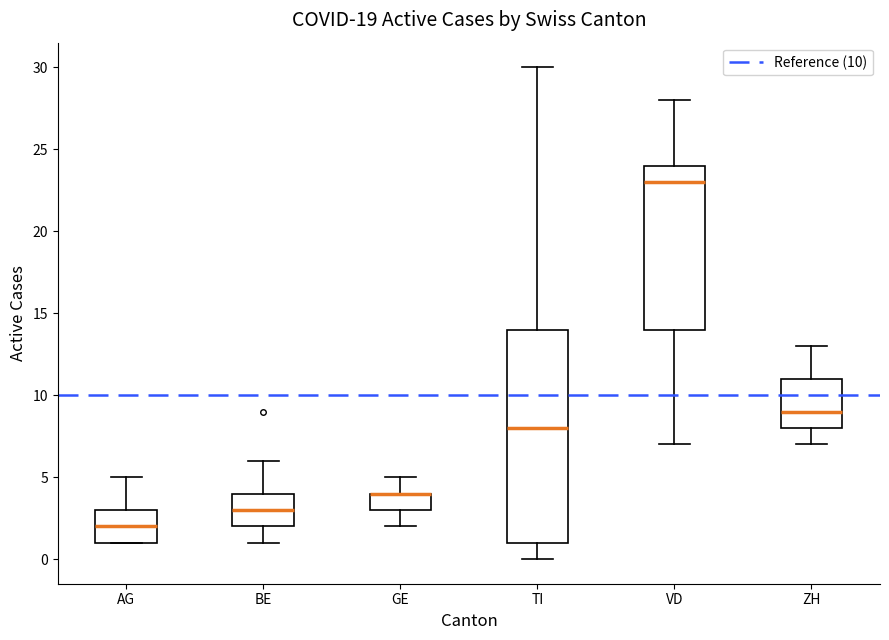

Reading left to right, transcribe this box plot: for each box, give where its median line is, the range the box spans, and where its two whiskers end, as read against the y-axis. The values are not printed on the chart, so give them approximately, as read against the axis.

AG: median 2, box 1 to 3, whiskers 1 to 5
BE: median 3, box 2 to 4, whiskers 1 to 6
GE: median 4 (drawn on the box's upper edge), box 3 to 4, whiskers 2 to 5
TI: median 8, box 1 to 14, whiskers 0 to 30
VD: median 23, box 14 to 24, whiskers 7 to 28
ZH: median 9, box 8 to 11, whiskers 7 to 13